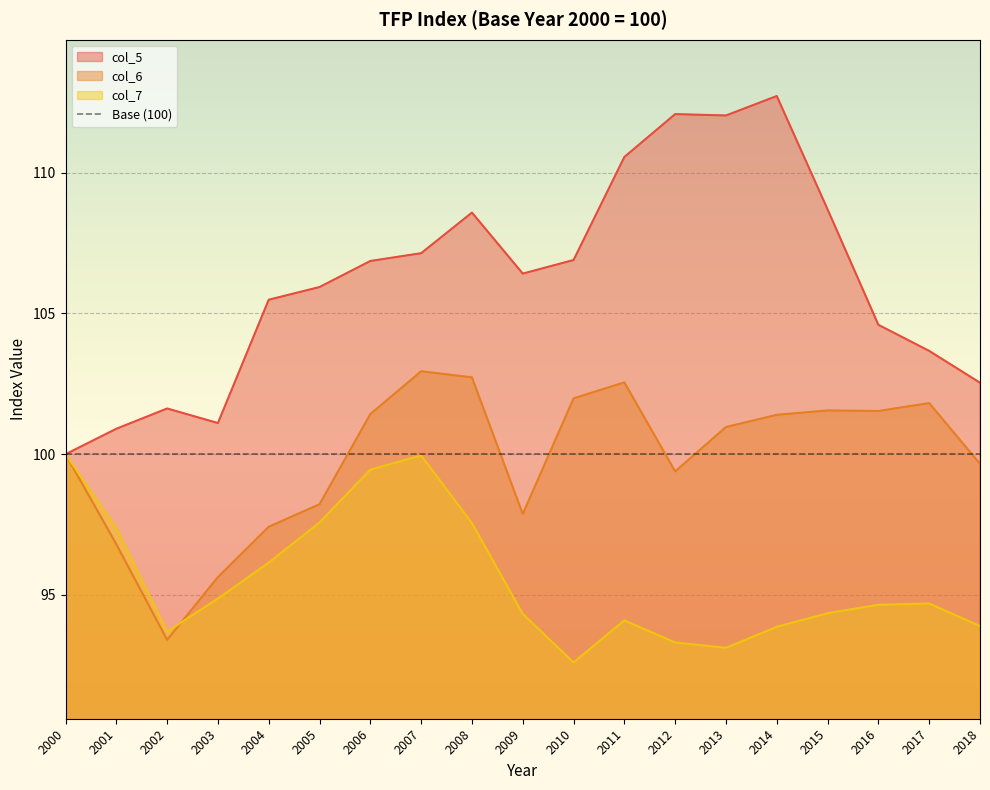

Is the value of col_6 at 2018 greater than the value of col_7 at 2011?

Yes